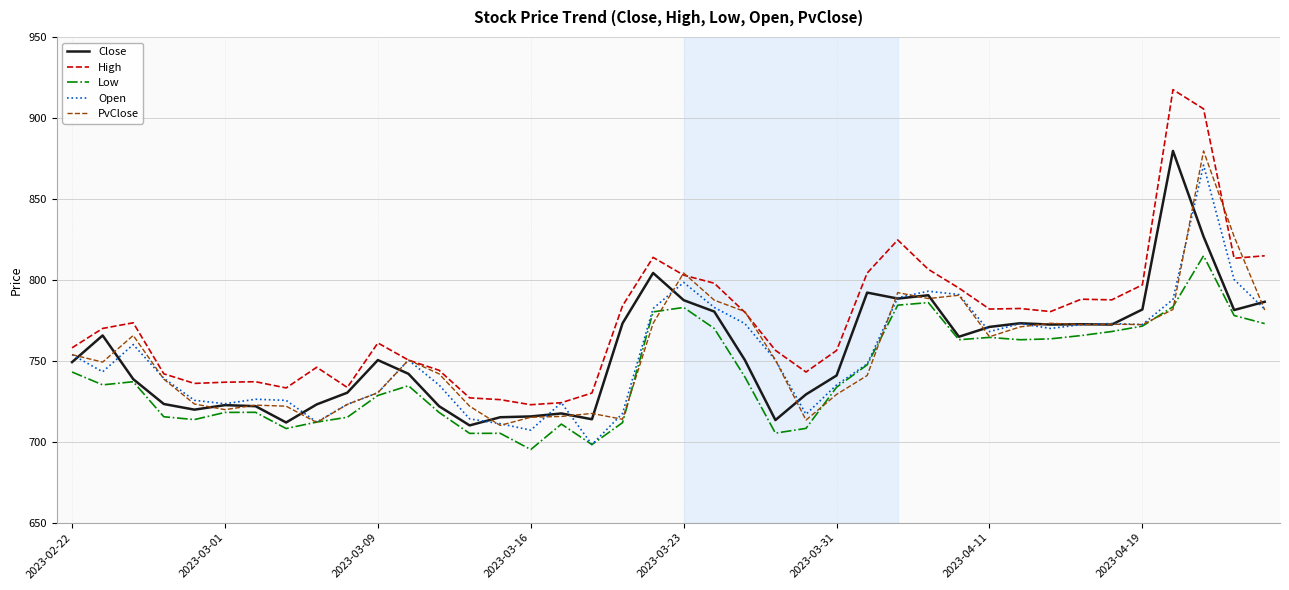

What is the highest value of the Open series?

870.8